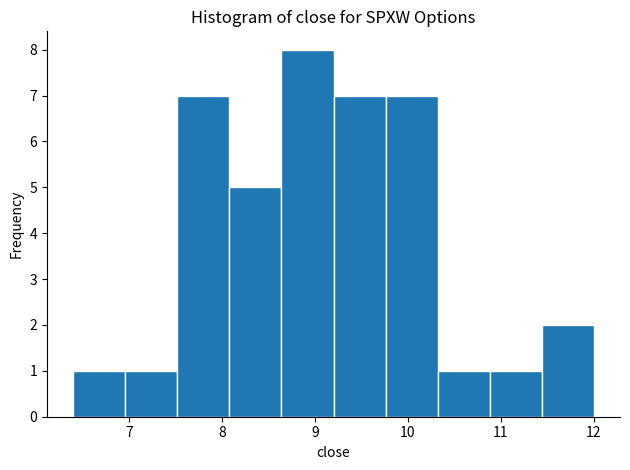

Reading left to right, transcribe this chart: for each bar, give the range it covers on the x-axis and its height. Neither the bar edges nor the heights are printed on the chart, so give them approximately, as read against the axes.

6.40 to 6.96: 1
6.96 to 7.52: 1
7.52 to 8.08: 7
8.08 to 8.64: 5
8.64 to 9.20: 8
9.20 to 9.76: 7
9.76 to 10.32: 7
10.32 to 10.88: 1
10.88 to 11.44: 1
11.44 to 12.00: 2